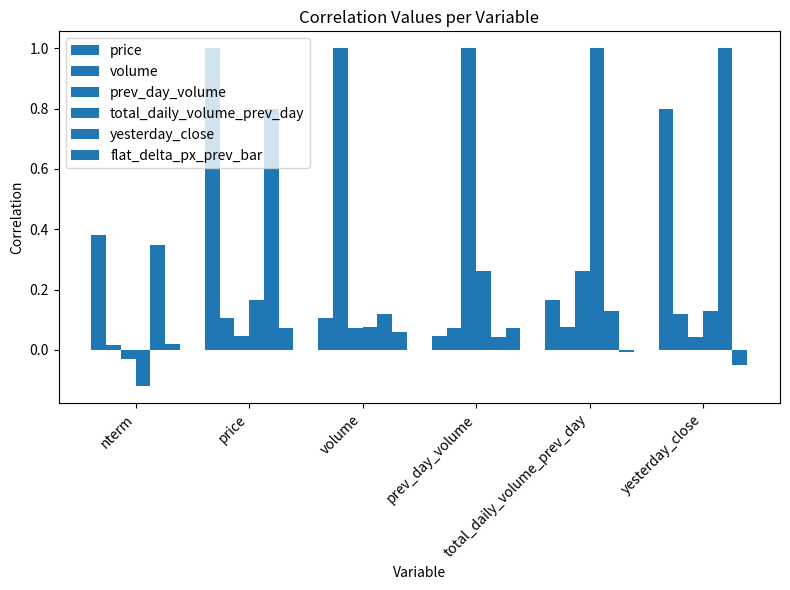

What is the sum of all prev_day_volume values?

1.4